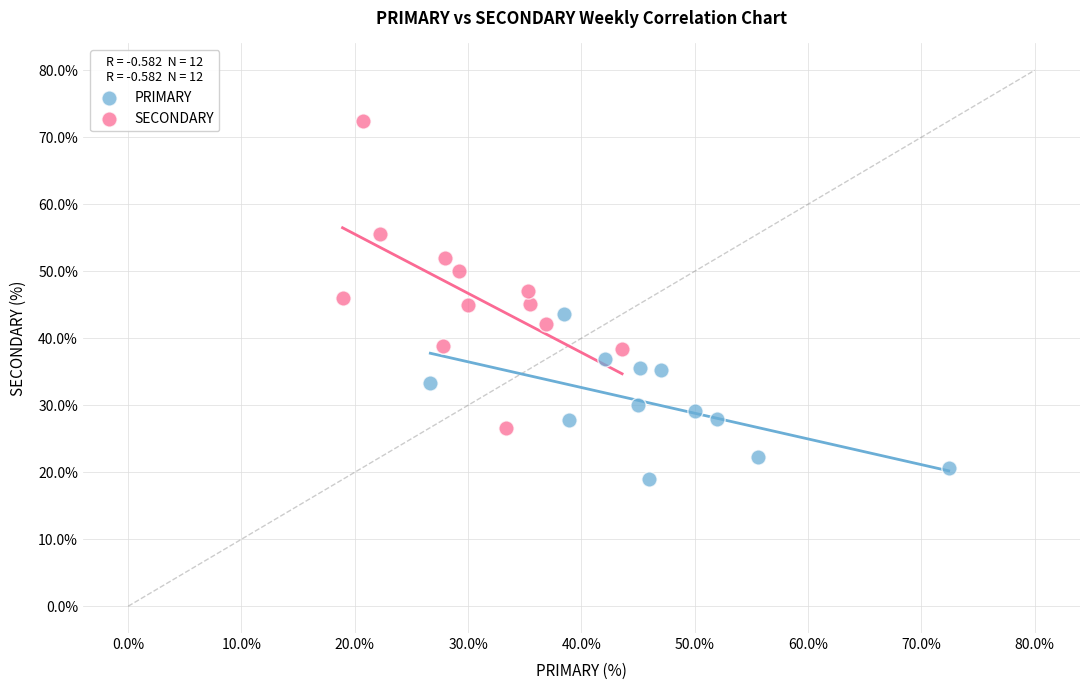

Which series contains the highest Y value?

SECONDARY